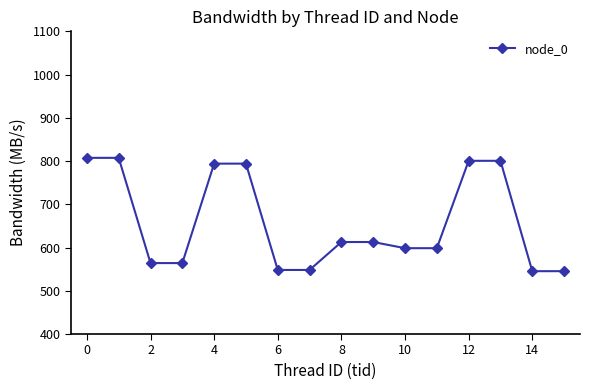

What is the value of the 9th point from the left?

612.8